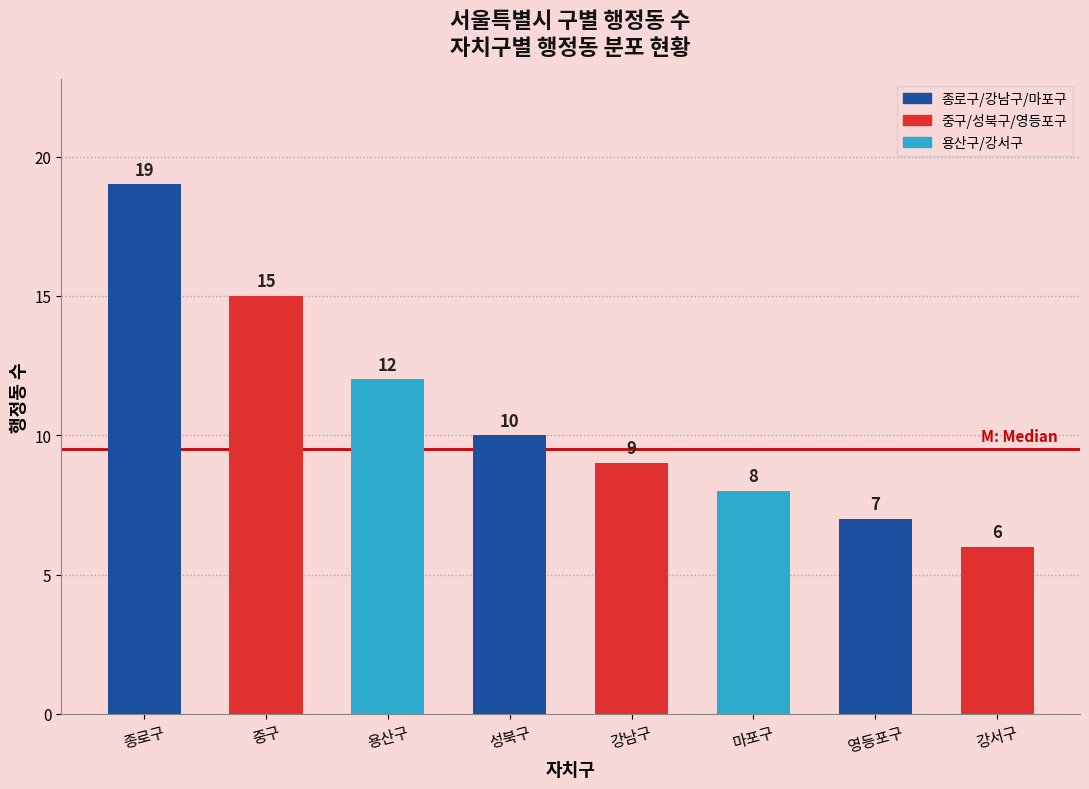

Which category has the highest value across all series?

종로구